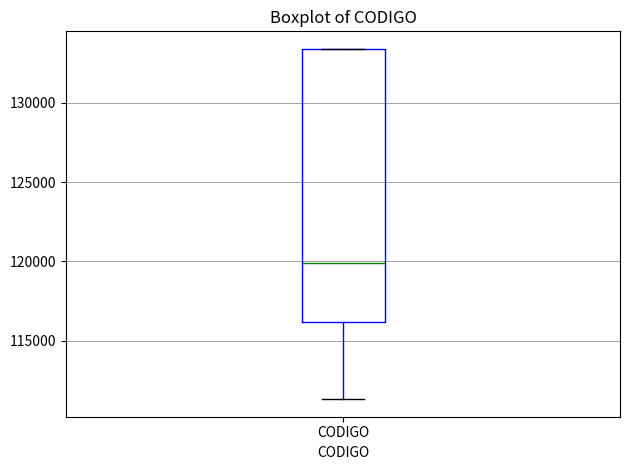

Transcribe this box plot: give where the median line is, the range the box spans, and where the two whiskers end, as read against the y-axis. The values are not printed on the chart, so give them approximately, as read against the axis.

median 120000, box 116000 to 133500, whiskers 111500 to 133500